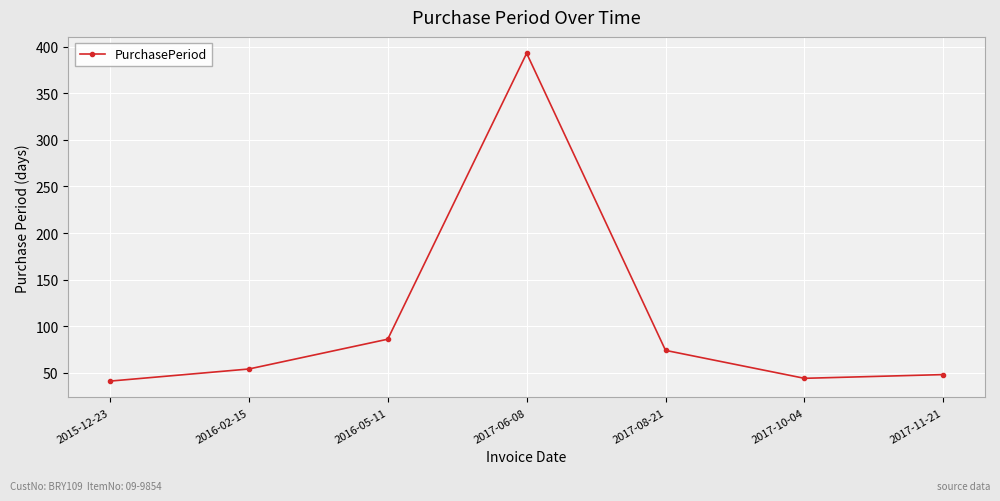

What is the smallest value displayed?

41